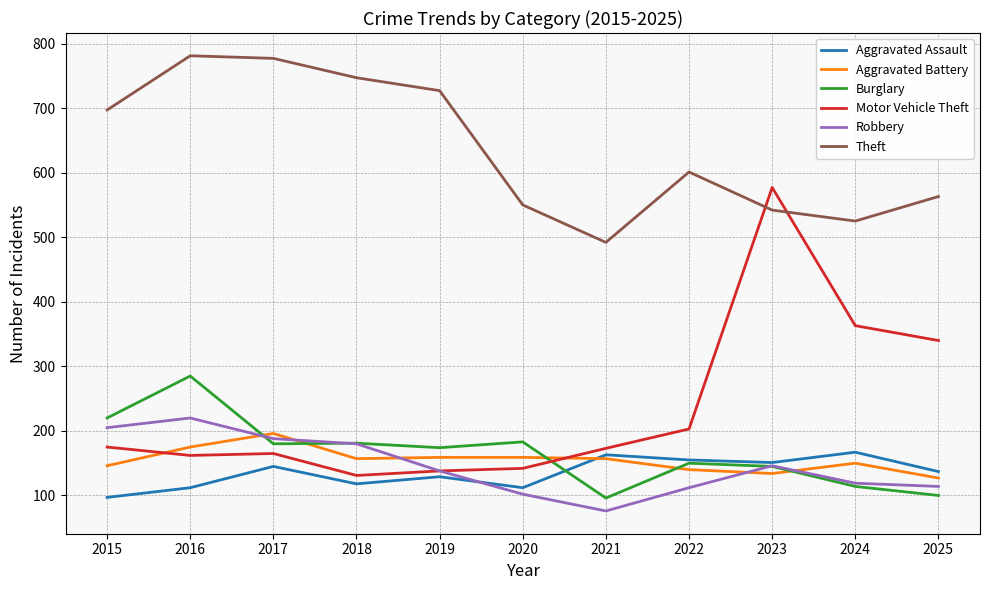

The value of Theft at 2022 is 221. True or false?

False